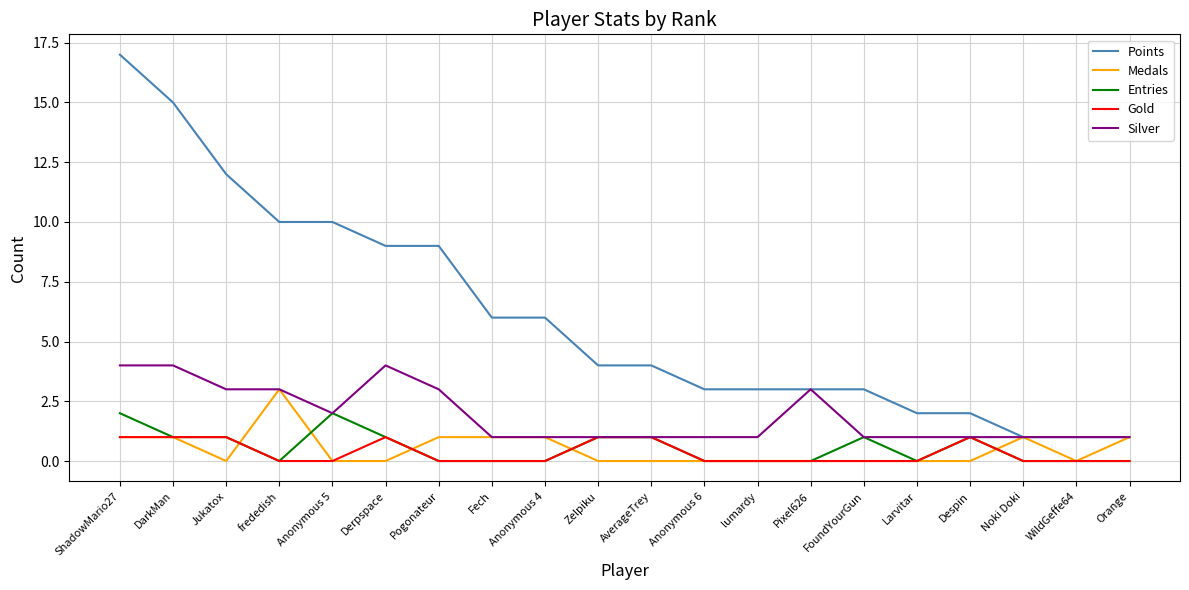

What is the greatest value displayed?

17